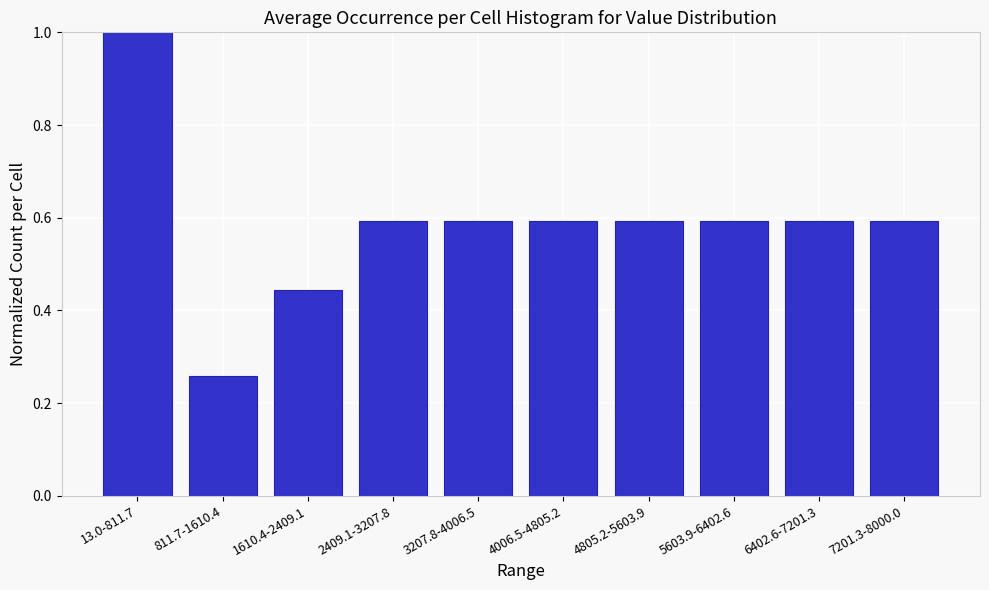

Which category has the lowest value across all series?

811.7-1610.4